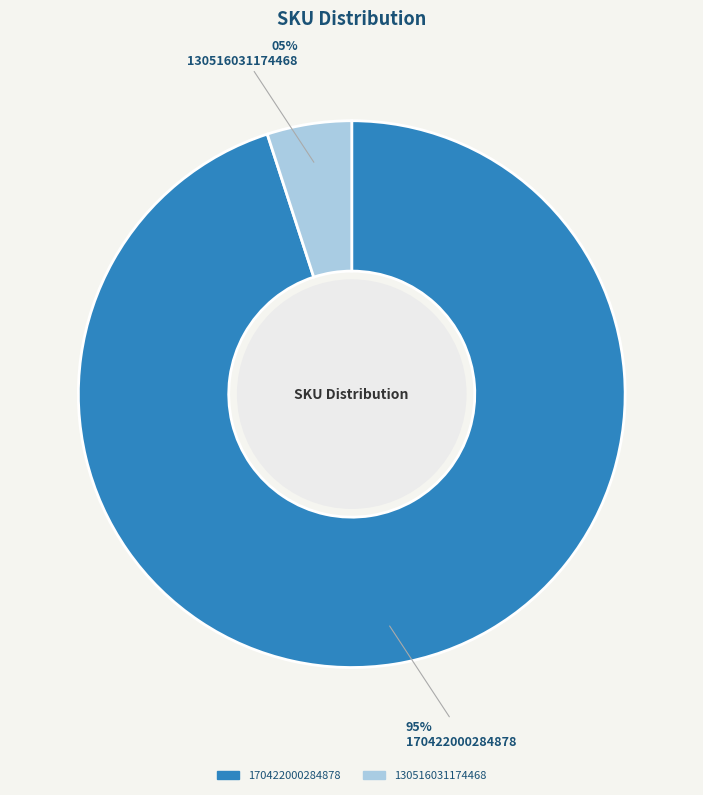

Is there any slice that represents more than half of the pie?

Yes